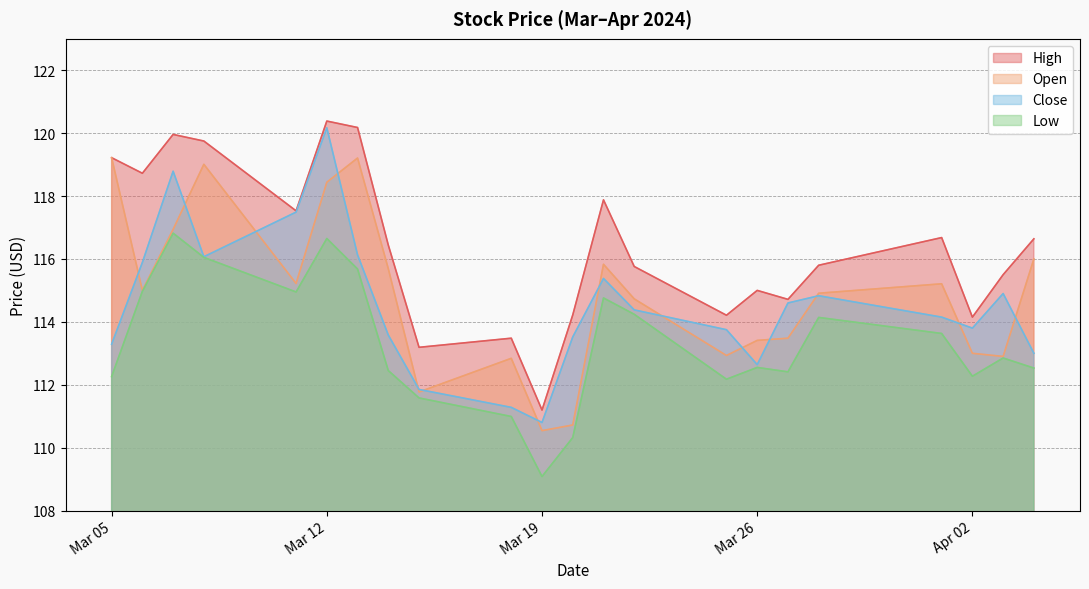

At which label does Low reach its minimum?

Mar 19